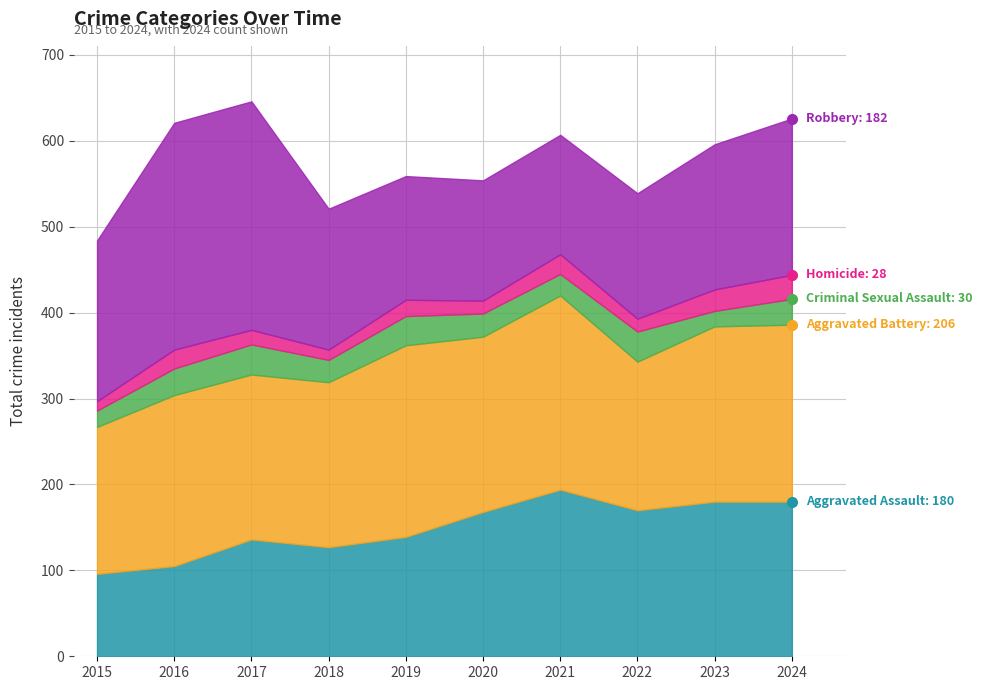

At which category does Aggravated Battery reach its first local valley?

2020